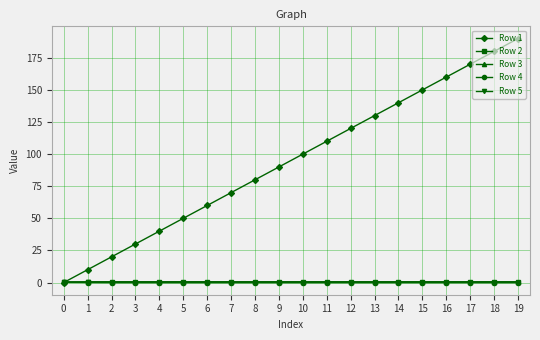

Which series has the widest spread of values?

Row 1